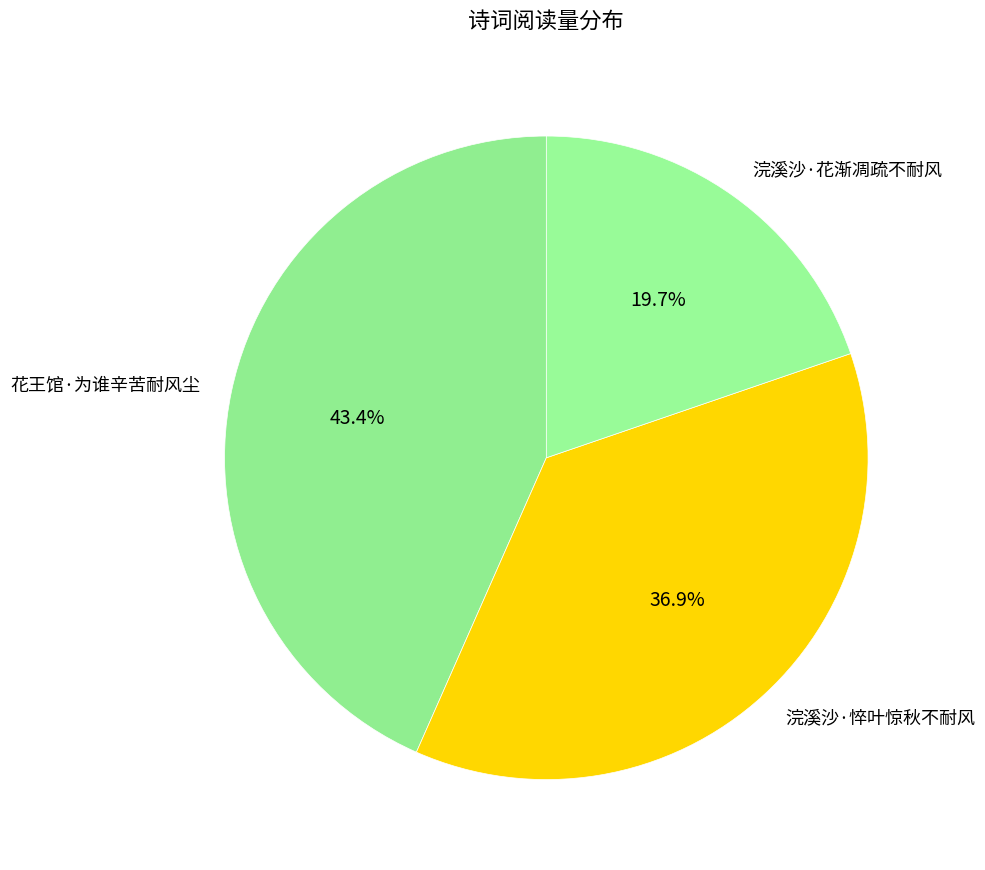

To the nearest percent, what is the combined percentage of 浣溪沙·花渐凋疏不耐风 and 花王馆·为谁辛苦耐风尘?

63%